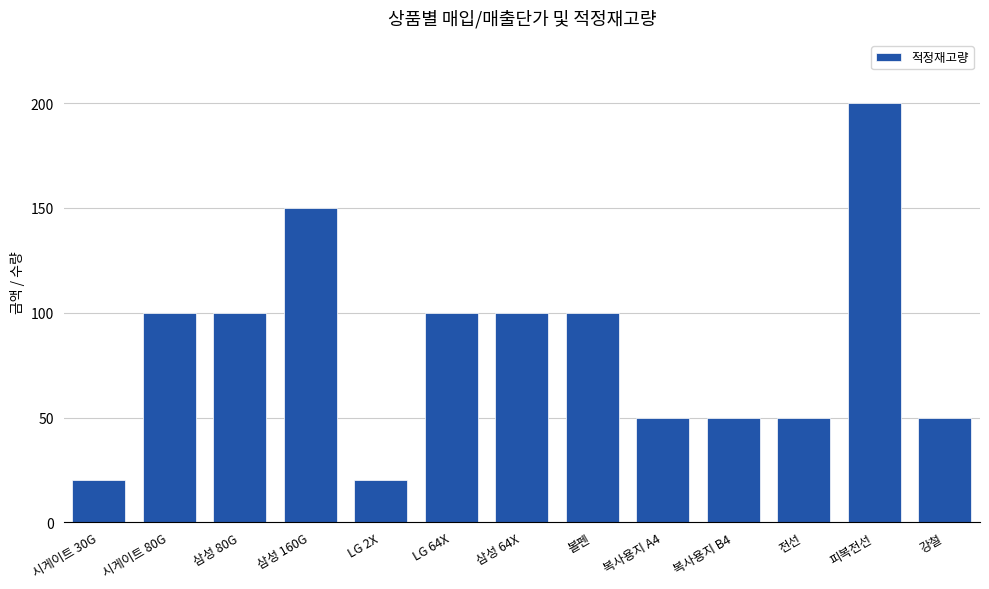

True or false: the data shows 27 at 삼성 80G.

False